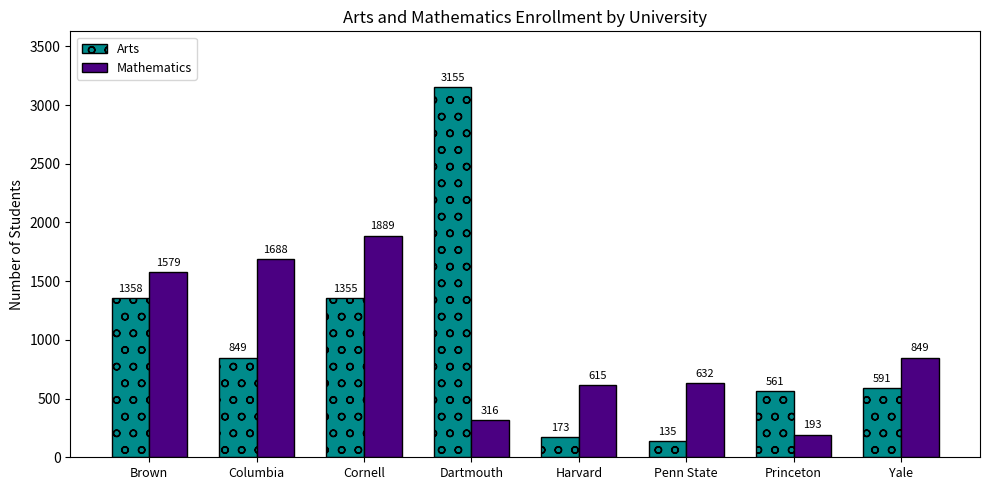

How many data points in Mathematics are less than 849?

4